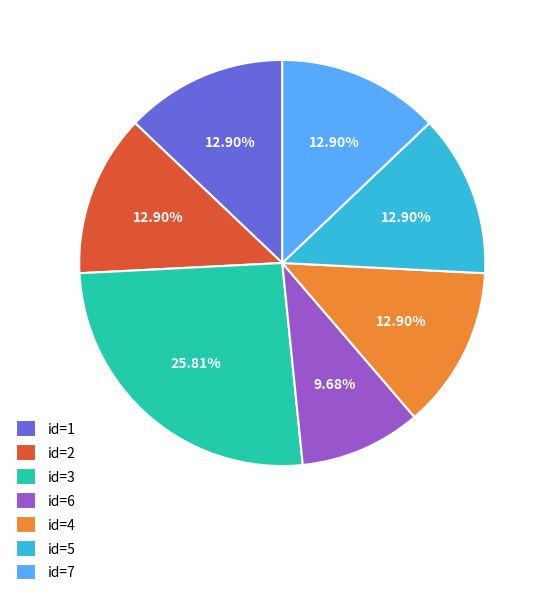

Between id=7 and id=6, which is larger?

id=7